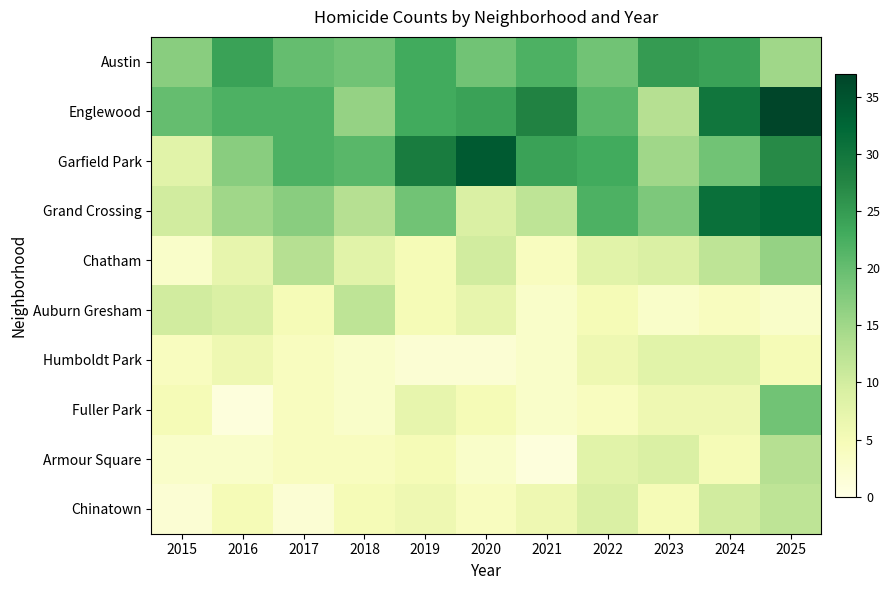

At which category does the chart reach its peak across all series?

2025